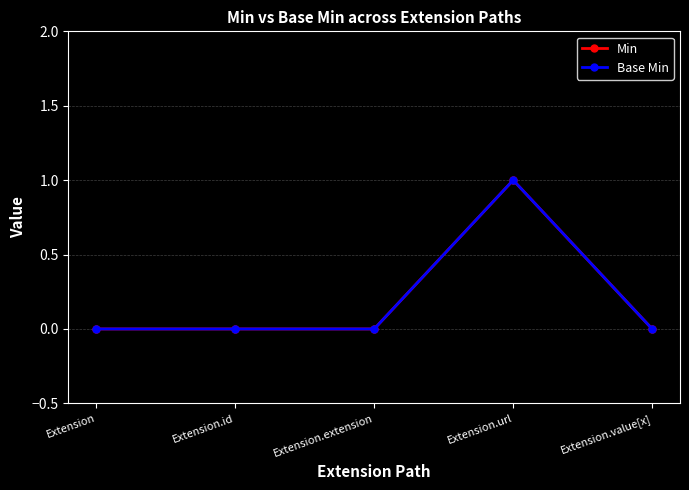

What is the maximum value for Base Min?

1